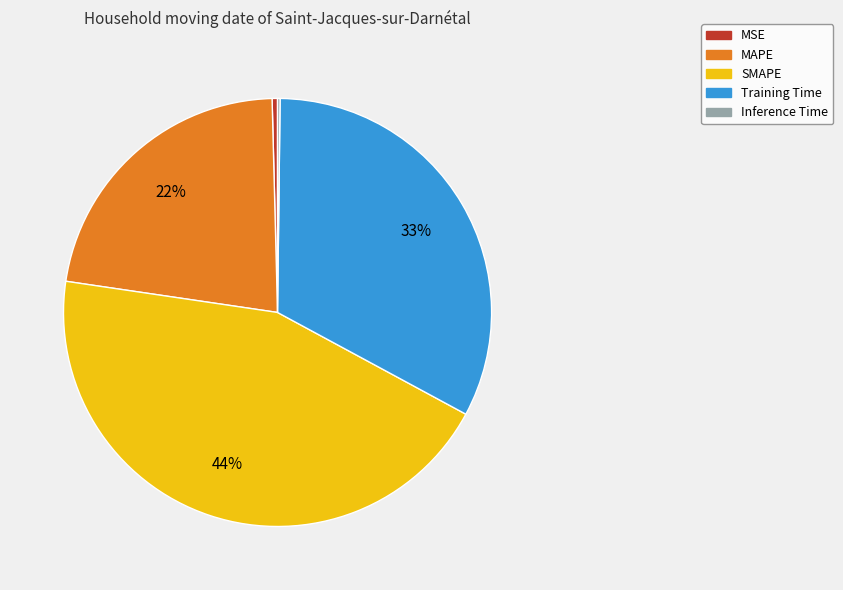

Which category has the biggest portion of the pie?

SMAPE